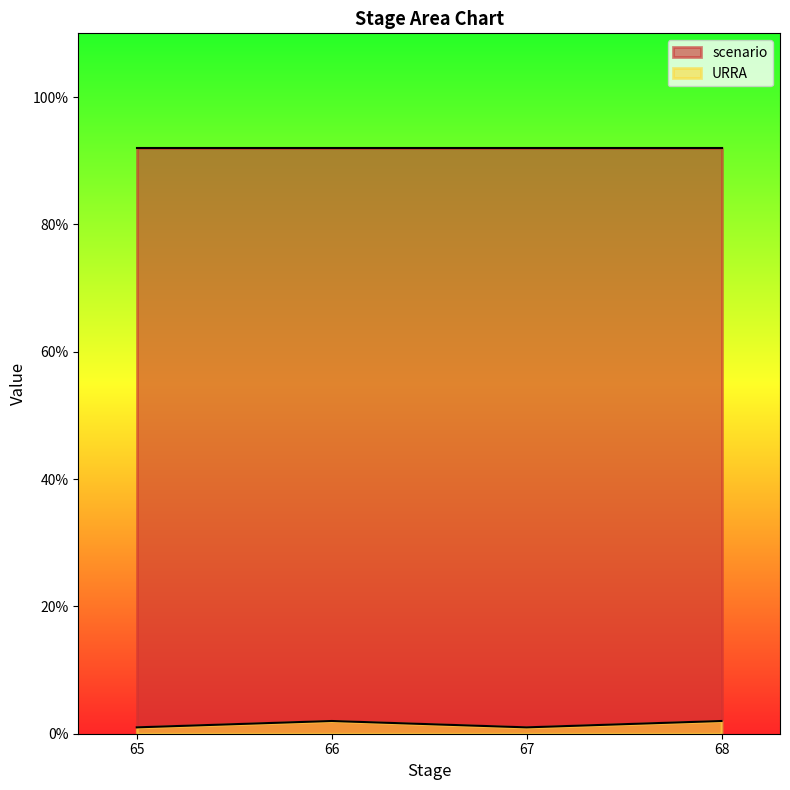

True or false: the data shows 3 at 68.

False